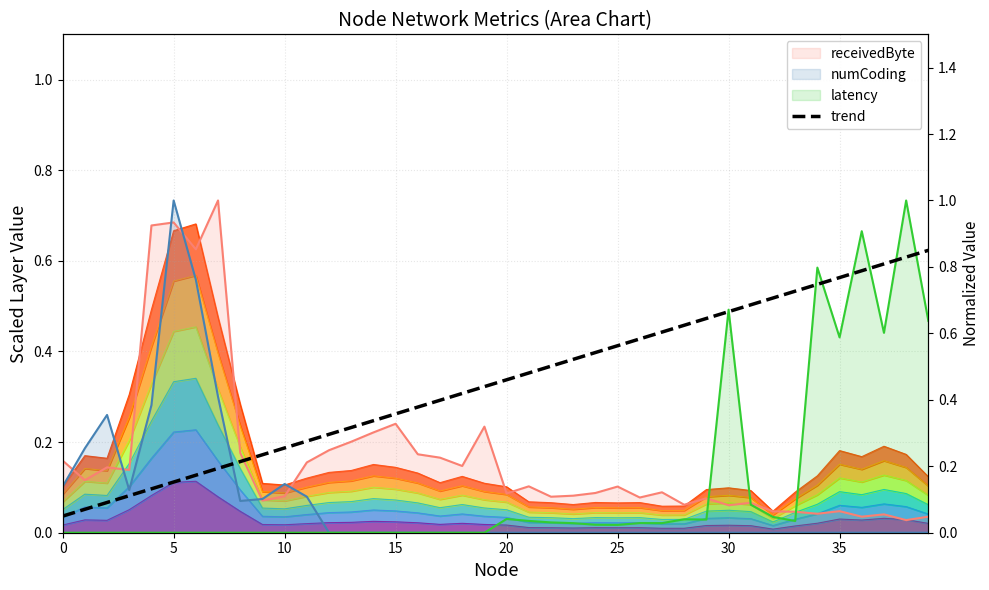

True or false: the data shows 0.8 at 21.

False